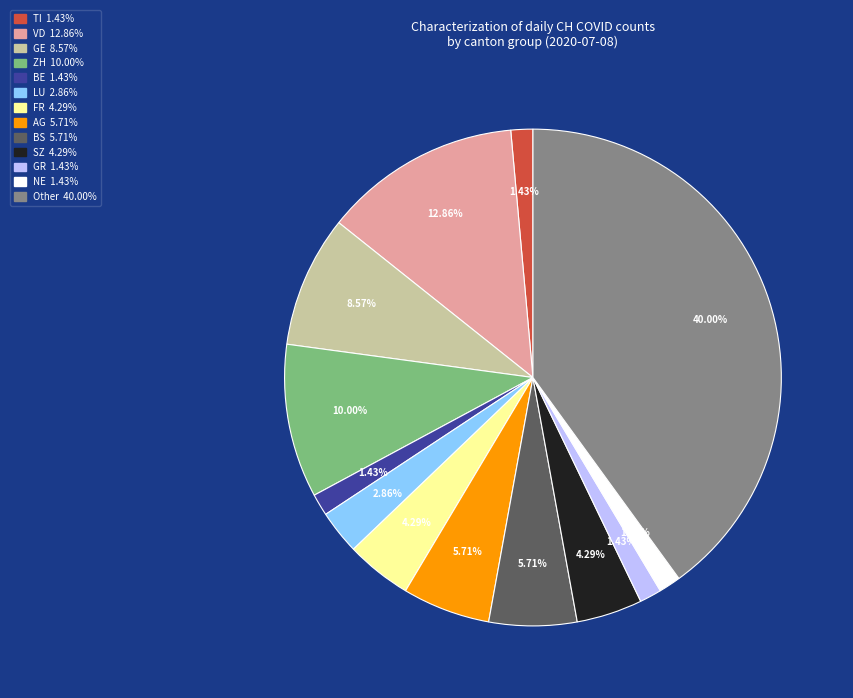

Is there any slice that represents more than half of the pie?

No